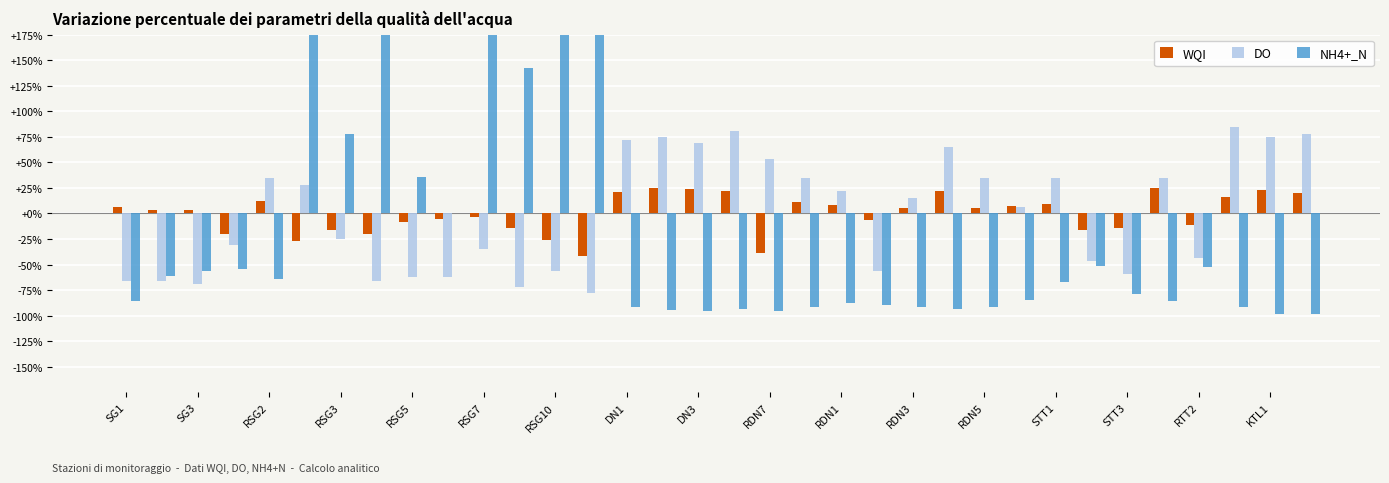

Rank the series by their maximum value, from lowest to highest.

WQI, DO, NH4+_N